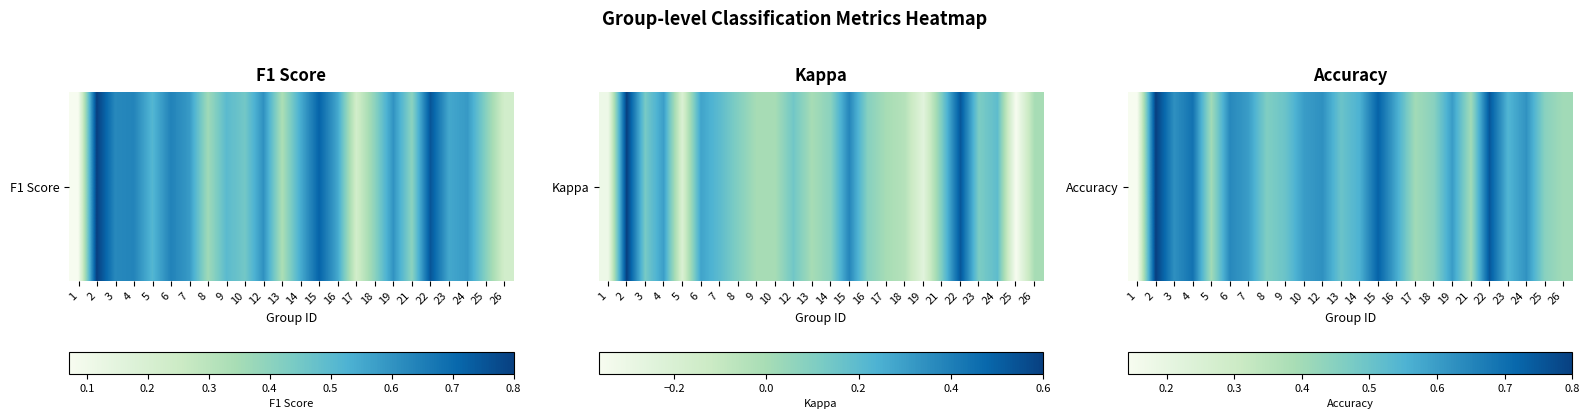

How many series are shown in this chart?

1